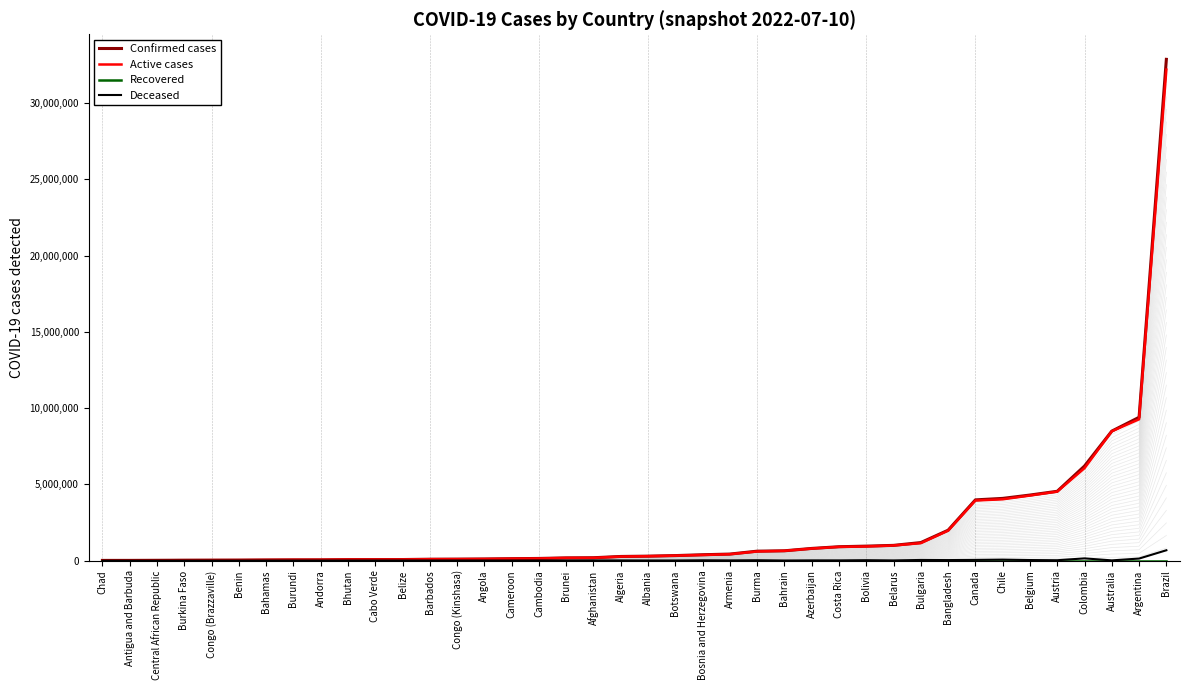

The Deceased series shows 409 at Cabo Verde. True or false?

True